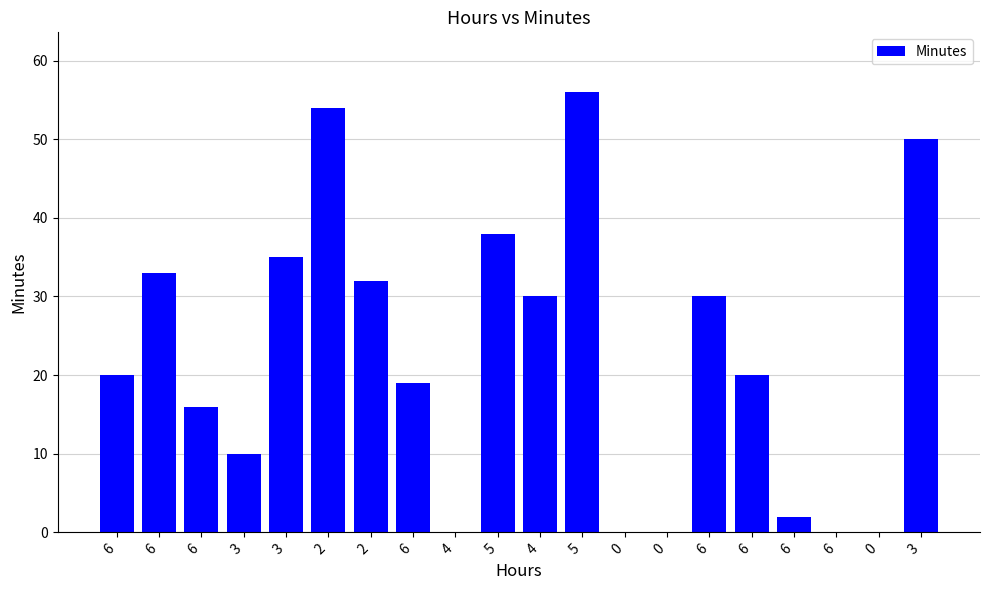

Rank the categories by value from highest to lowest.

5, 2, 3, 5, 3, 6, 2, 4, 6, 6, 6, 6, 6, 3, 6, 4, 0, 0, 6, 0